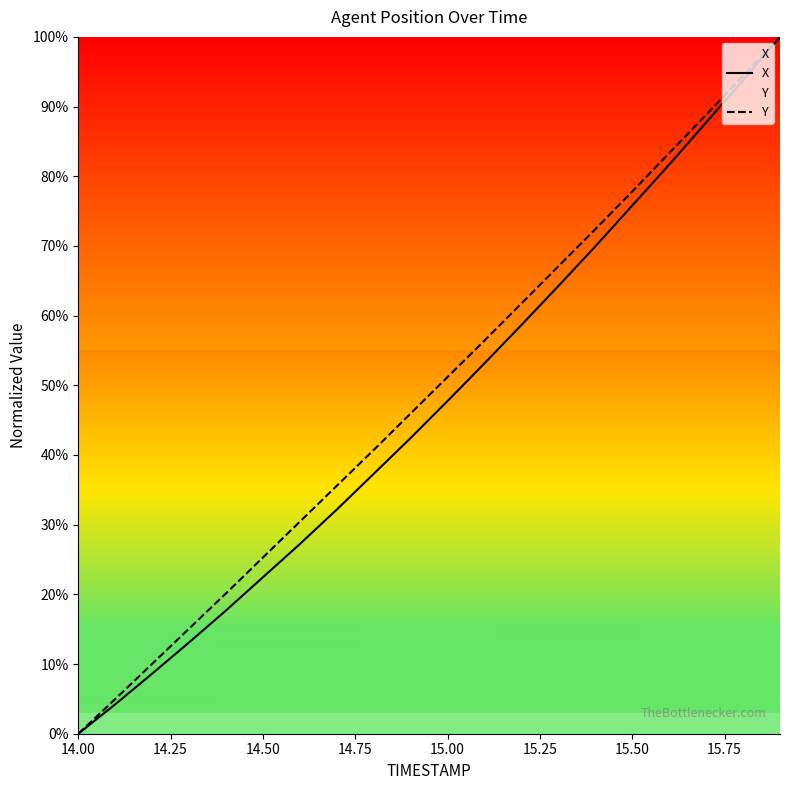

True or false: X and Y intersect in this chart.

False